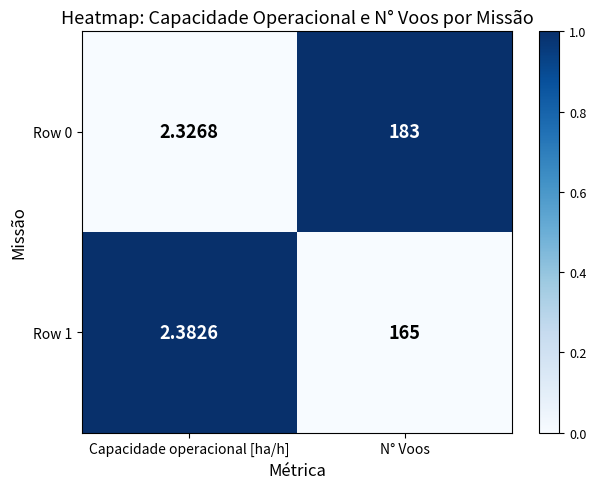

Rank the series by their maximum value, from highest to lowest.

Row 0, Row 1